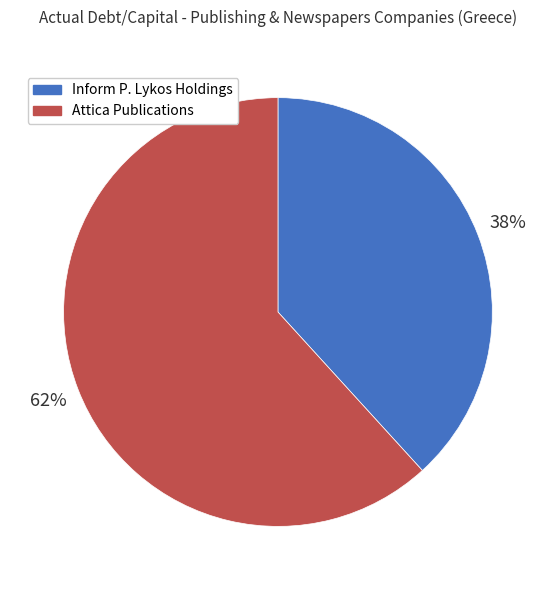

To the nearest percent, what is the difference between the largest and smallest slice percentages?

24%